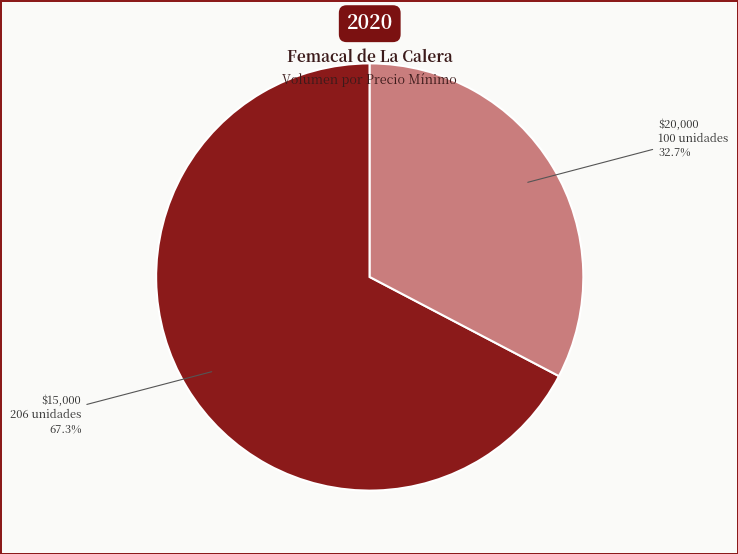

Does any single category account for the majority?

Yes